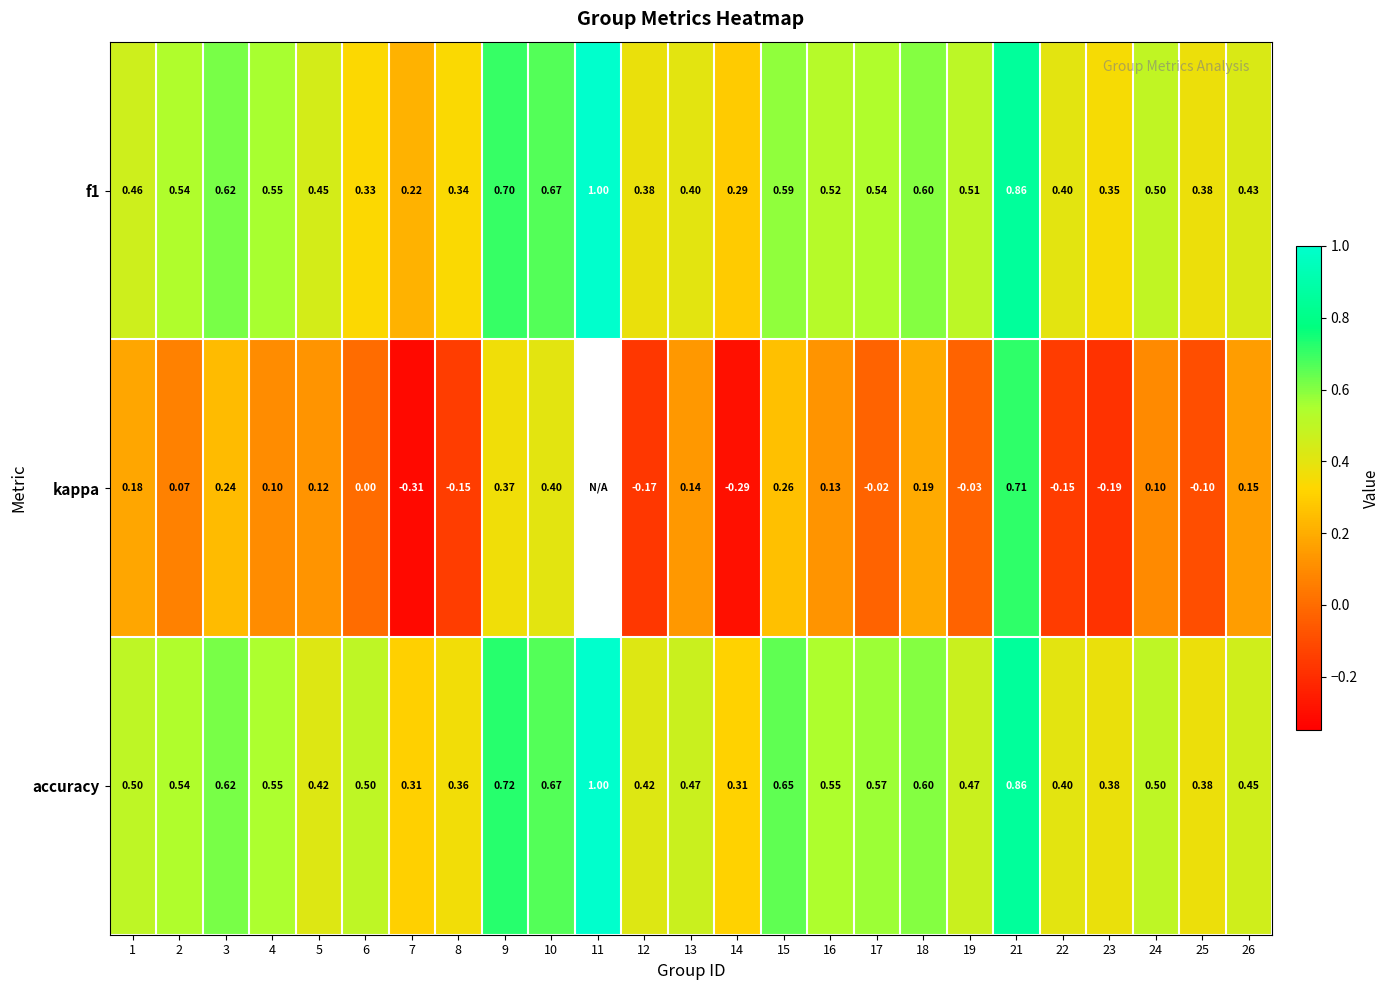

Between 3 and 25, which series saw the biggest shift?

kappa